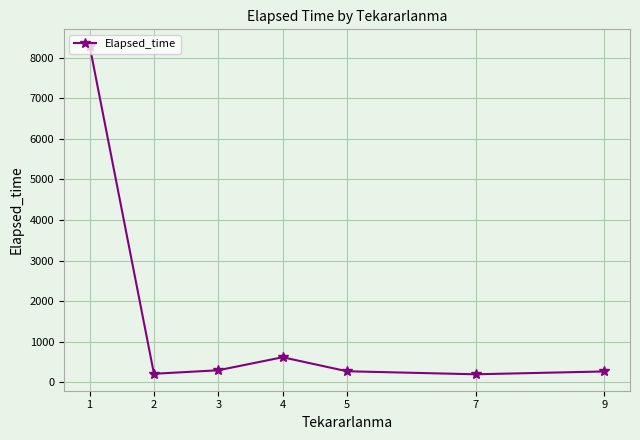

The value at 4 is 620.0. True or false?

True